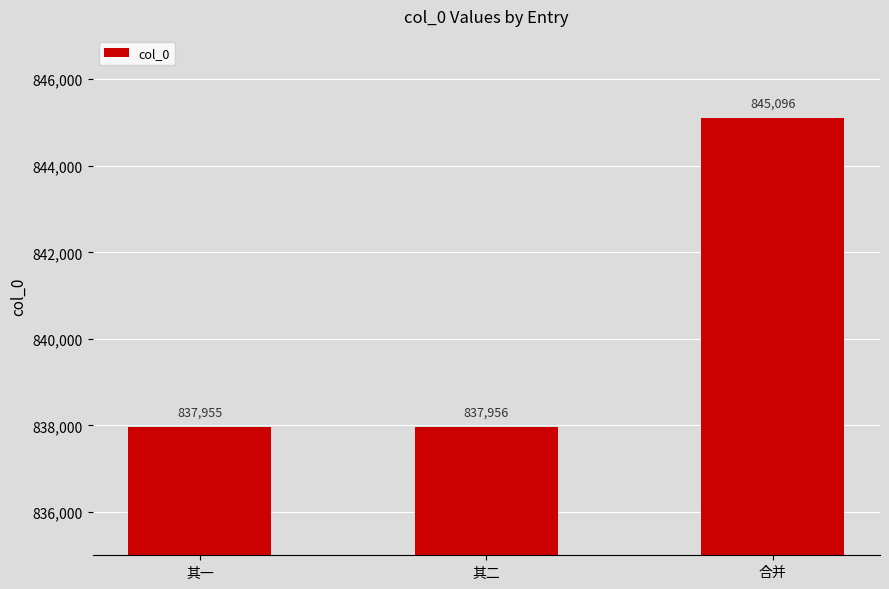

What is the ratio of the value at 其二 to the value at 其一?

1.0